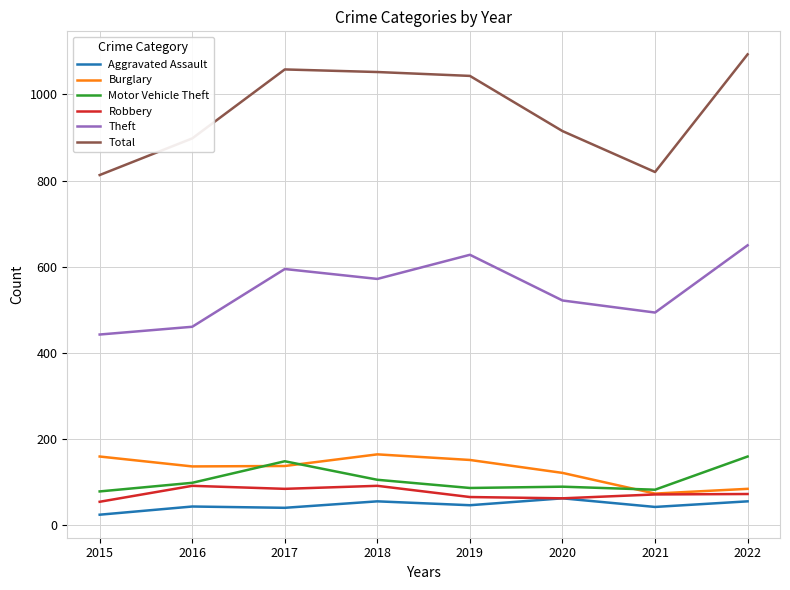

Read the Total value at 2020.

915